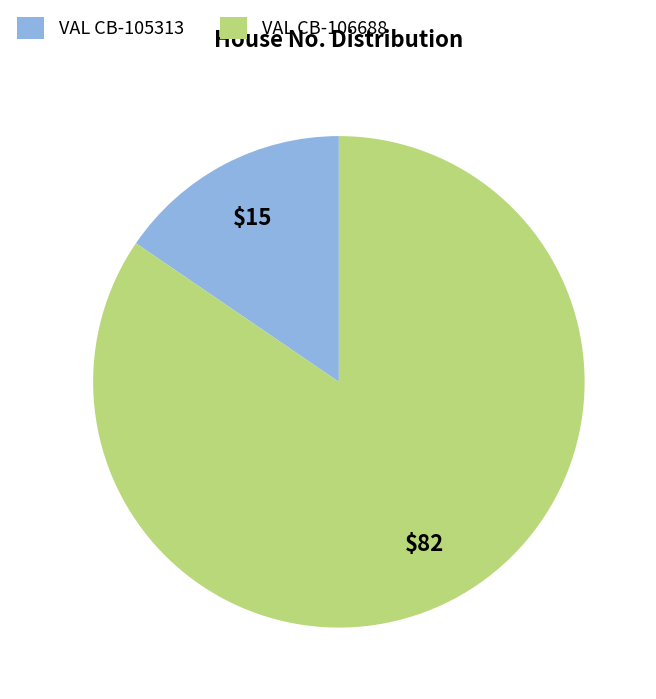

How many slices are in this pie chart?

2